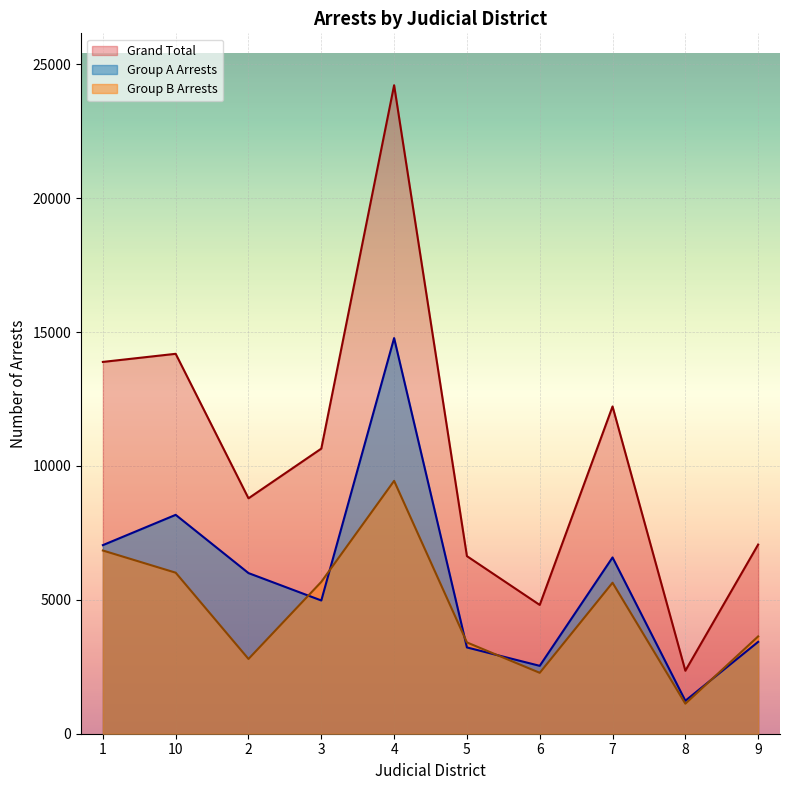

What position from the left is 3?

4